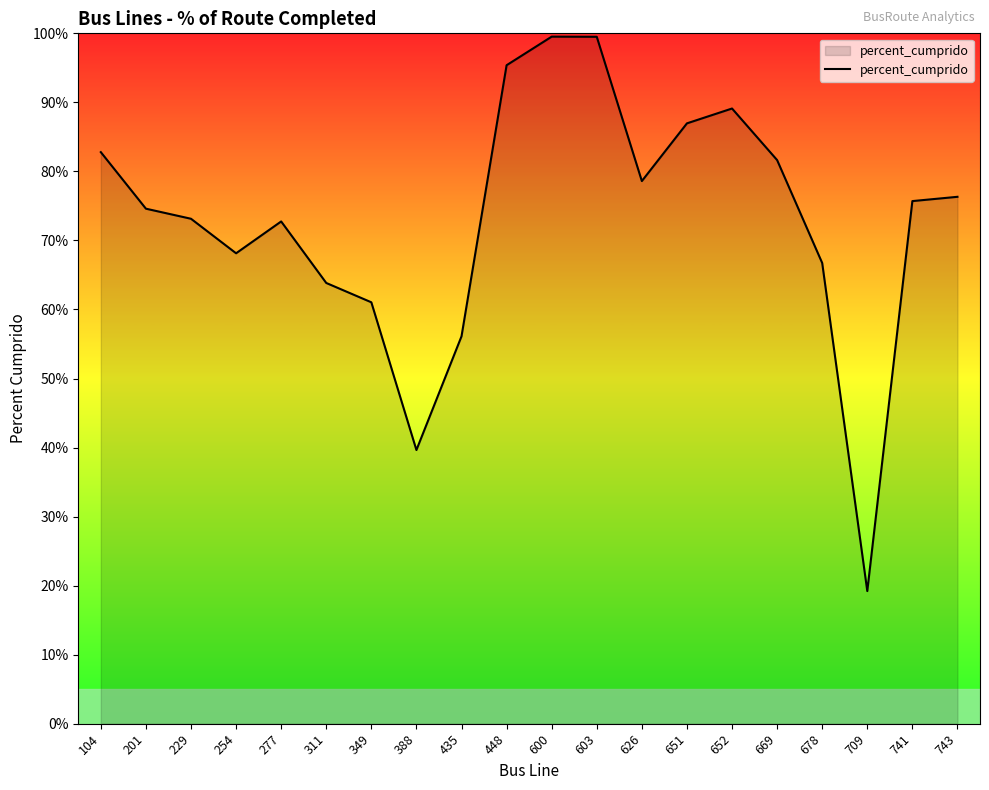

The value at 435 is 0.3. True or false?

False